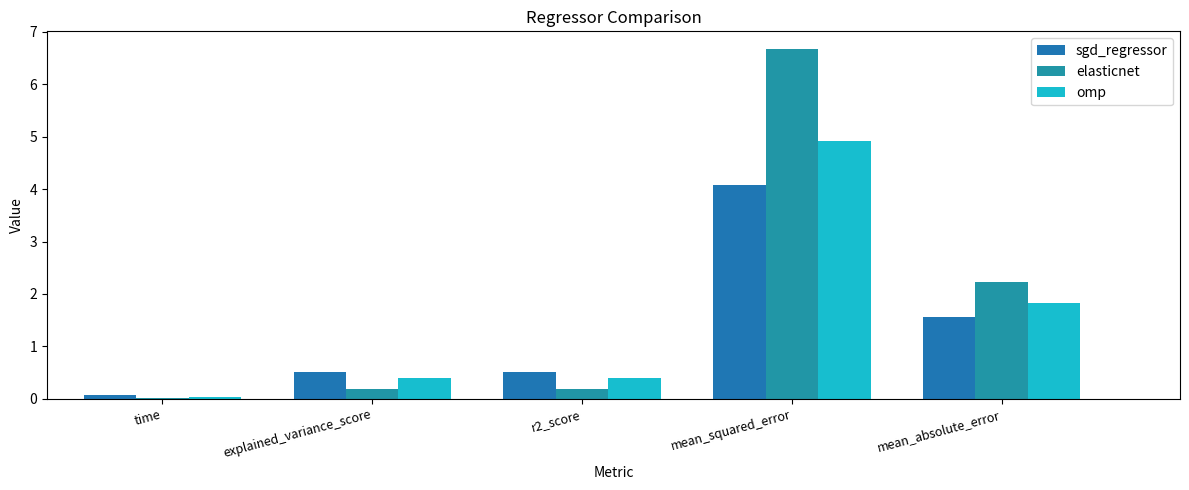

What position from the right is explained_variance_score?

4